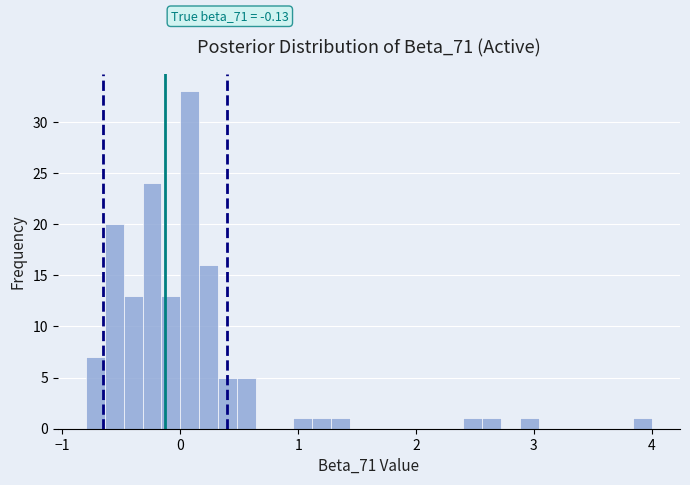

Read against the x-axis, roughly where is the centre of the tallest bar?

0.1